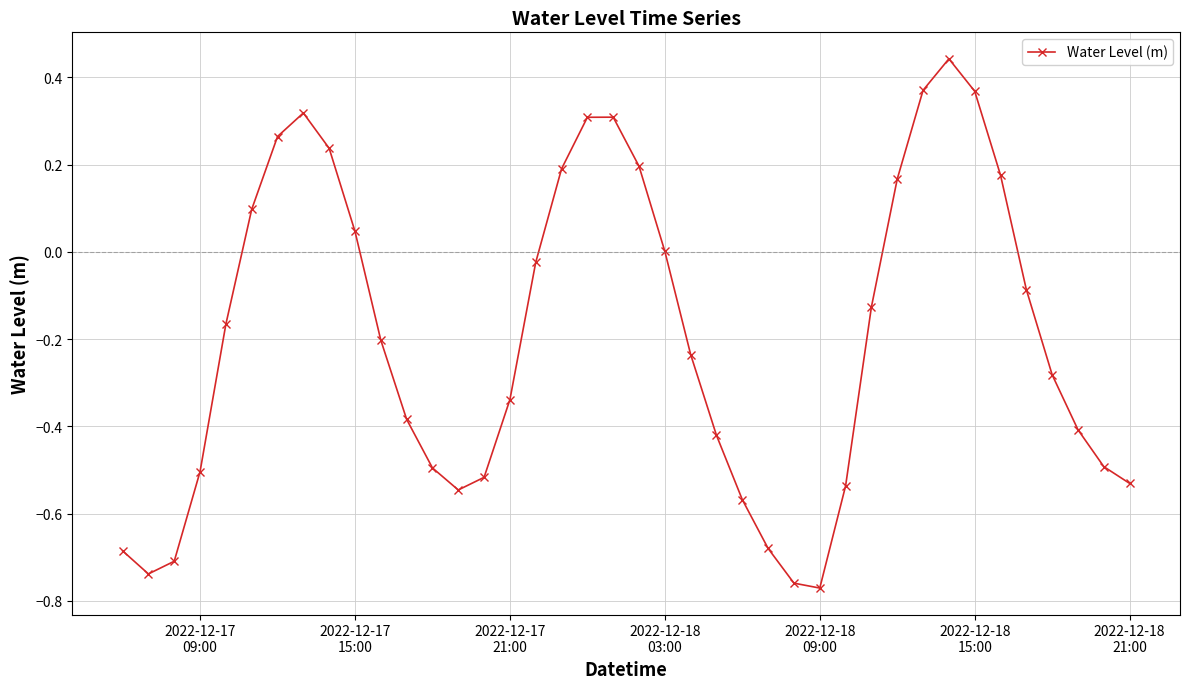

What is the difference between the second highest and second lowest values?

1.1